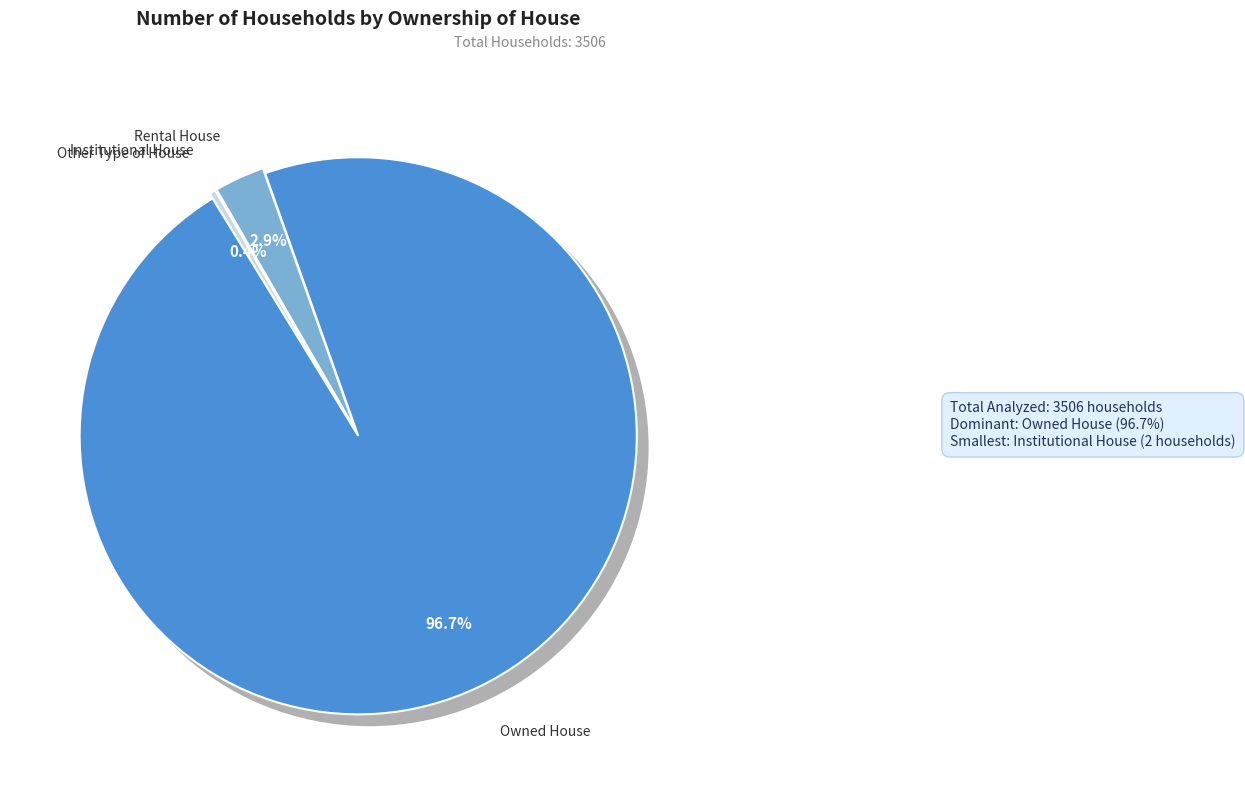

What portion of the pie excludes Owned House?

3.3%